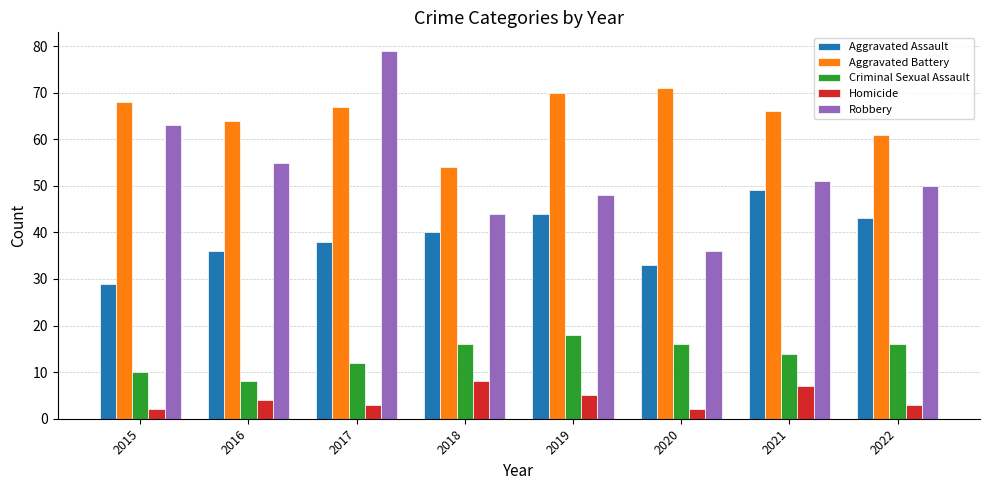

Is it true that Aggravated Battery equals 36 at 2019?

False